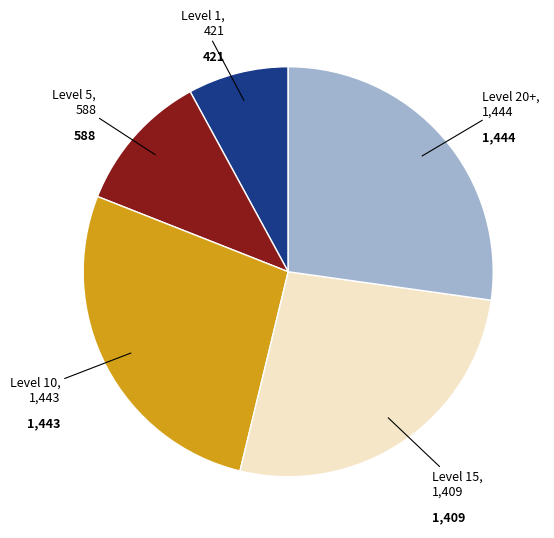

Is there a majority slice in this chart?

No